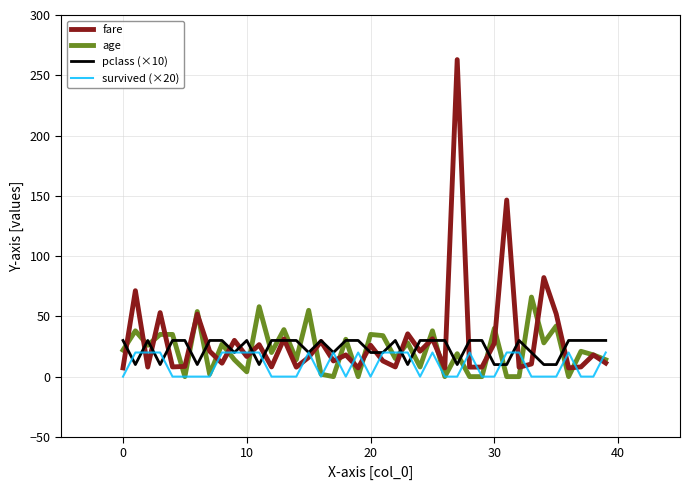

Which series has the largest range (max minus min)?

fare